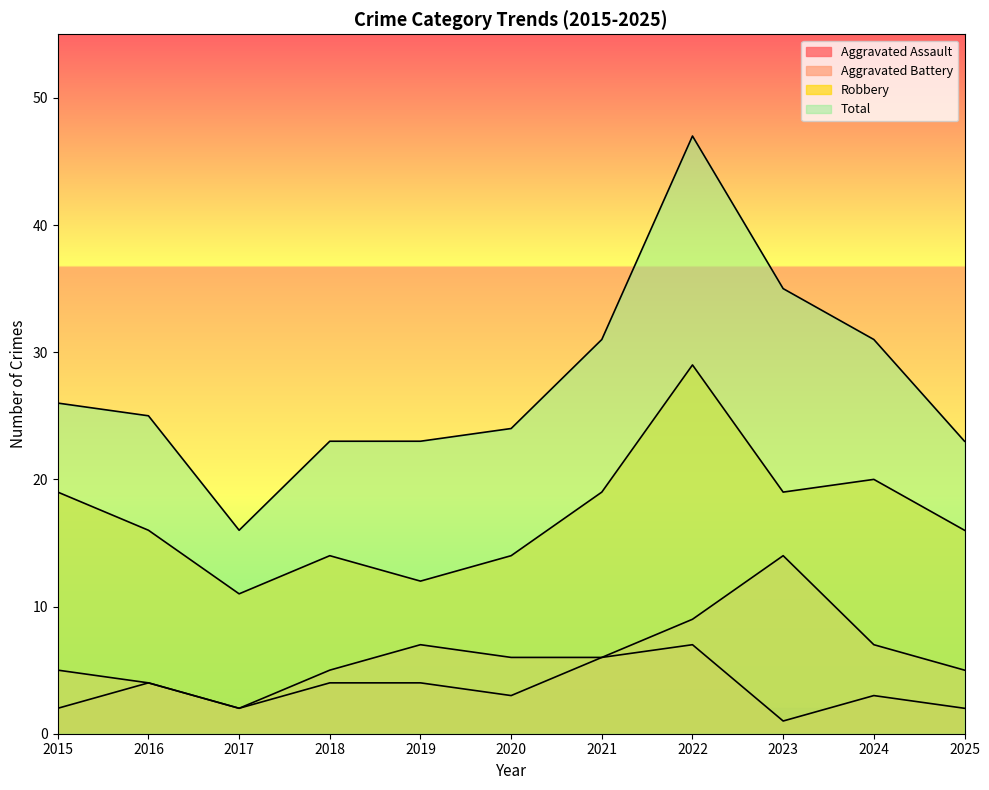

What is the total value across all series at 2016?

49